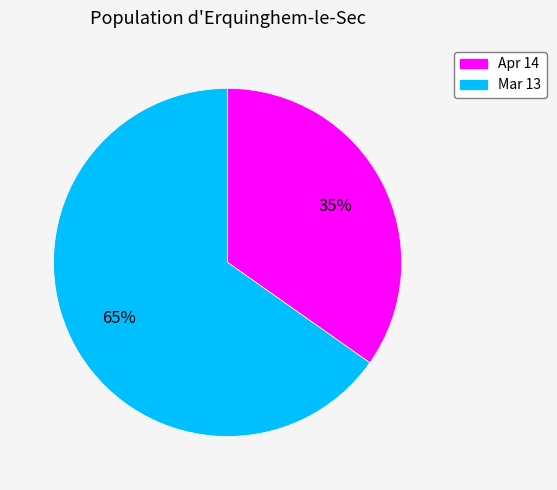

How many slices are in this pie chart?

2